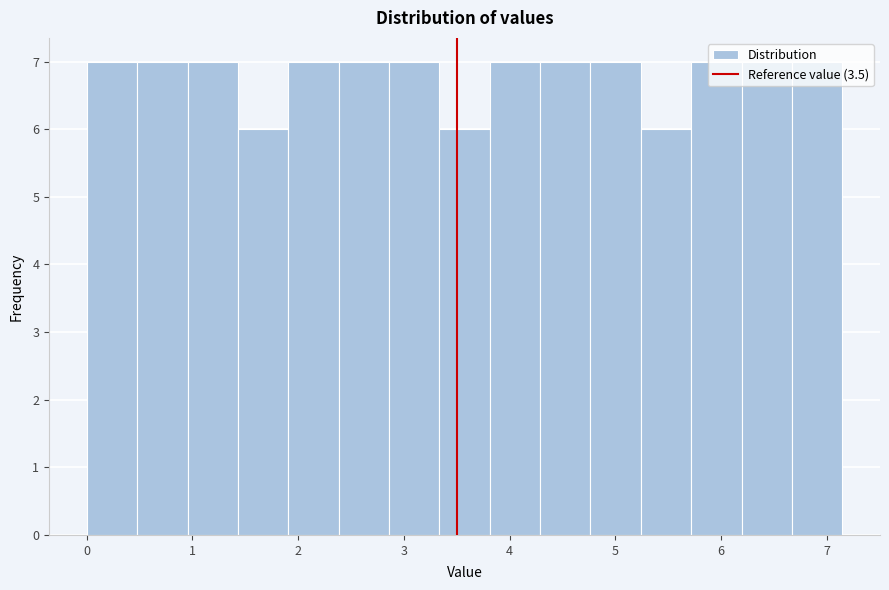

What is the height of the bar covering 4.8 to 5.2 on the x-axis? Neither the bar edges nor the heights are printed on the chart, so give them approximately, as read against the axes.

7